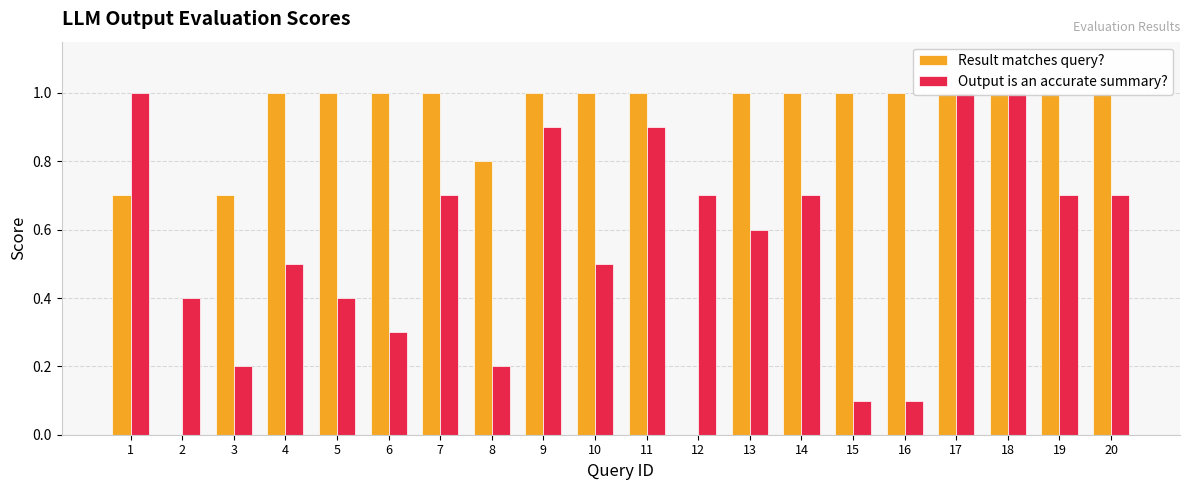

Is the value of Output is an accurate summary? at 17 greater than the value of Result matches query? at 5?

No